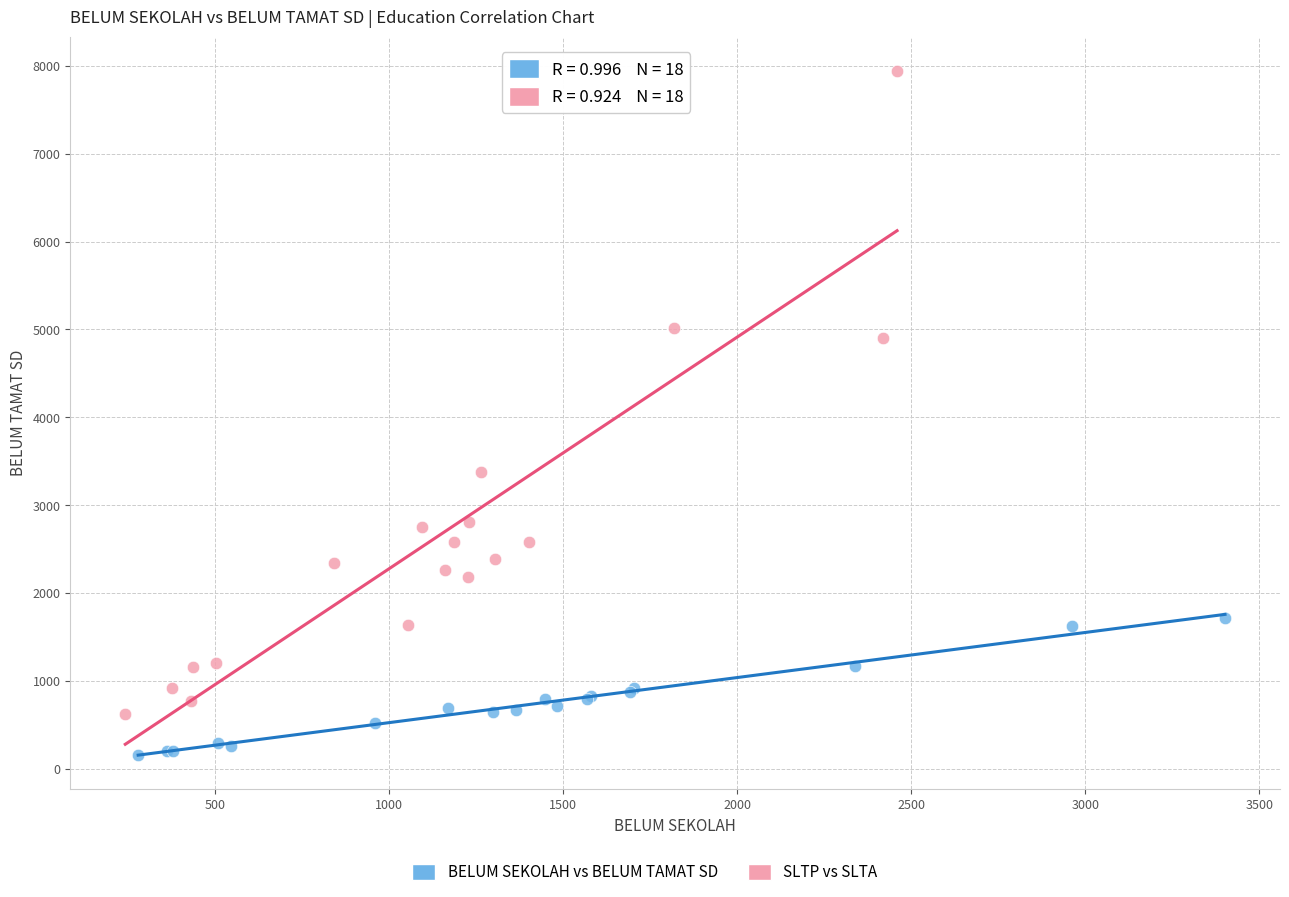

Which series has the largest Y range (max minus min)?

SLTP vs SLTA